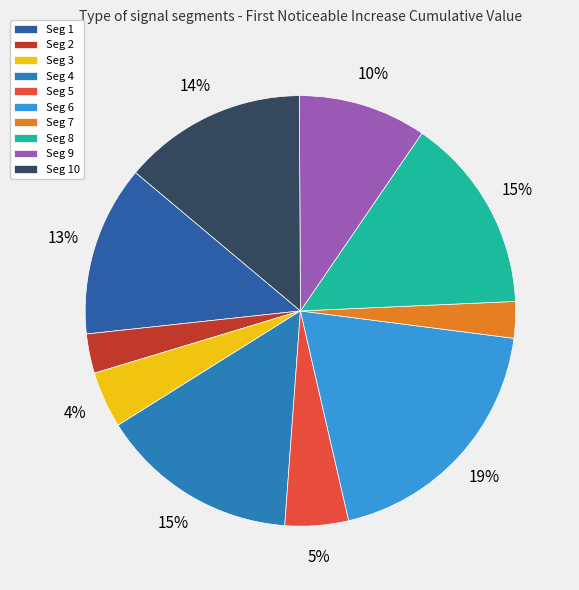

Count the number of slices in the pie.

10